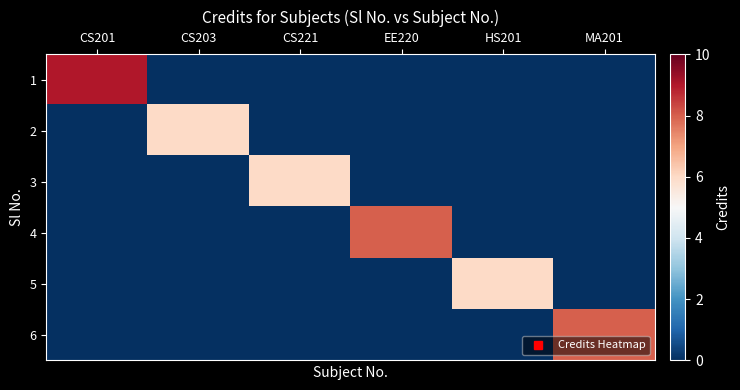

How many categories are shown in the chart?

6